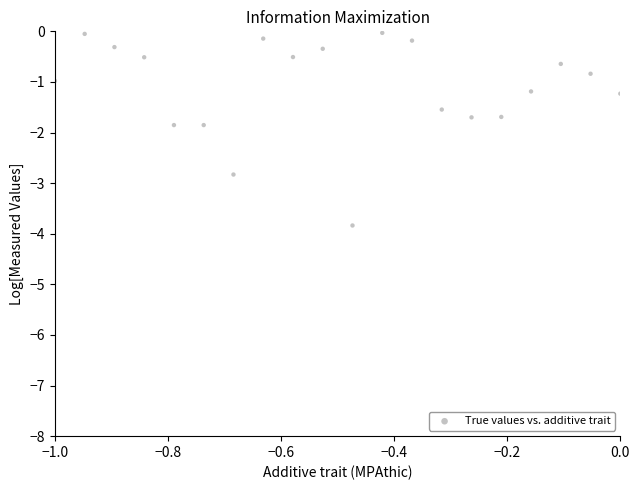

What is the range of X values (max minus min)?

1.0